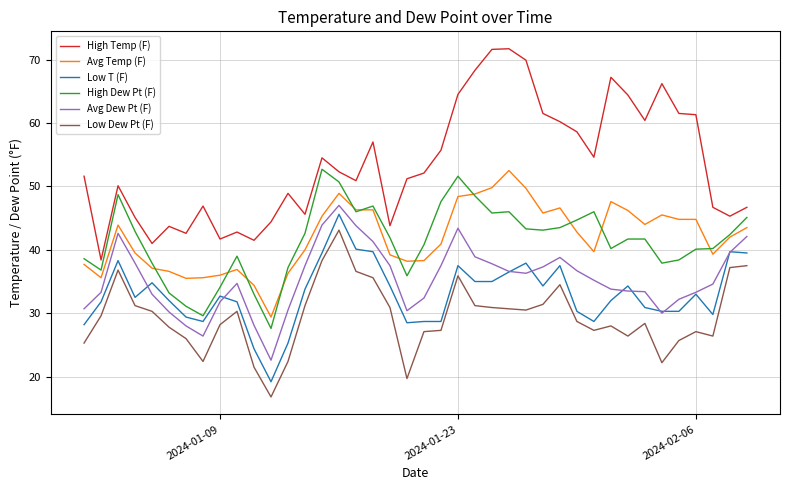

Which series has the largest range (max minus min)?

High Temp (F)